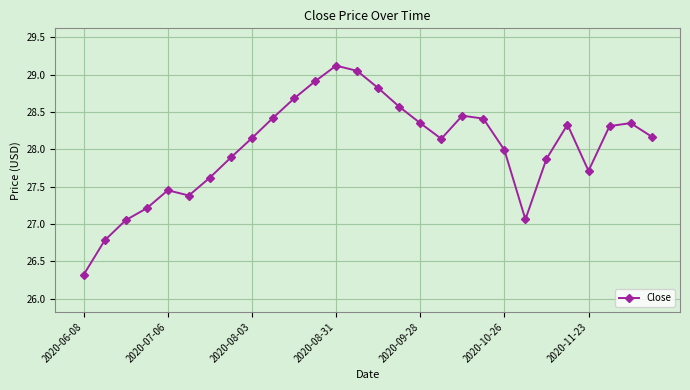

What is the difference between the second highest and second lowest values?

2.3